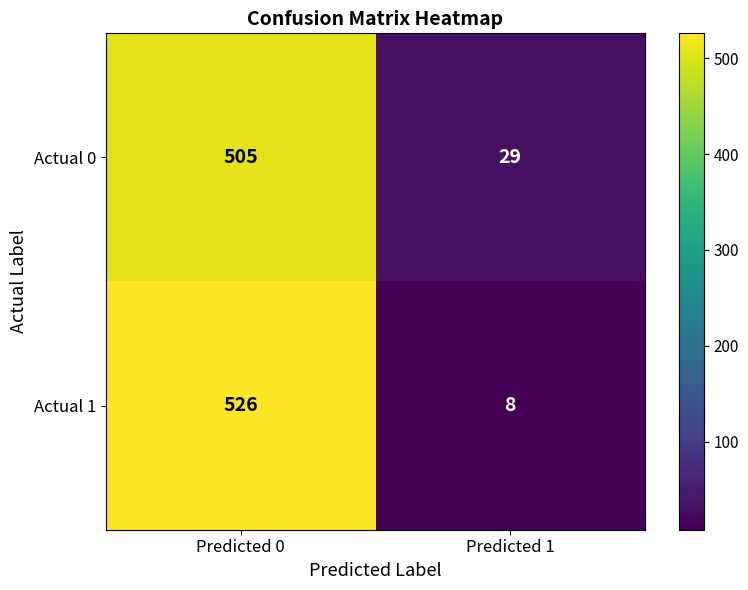

What is the difference between the maximum and minimum values in the Actual 1 series?

518